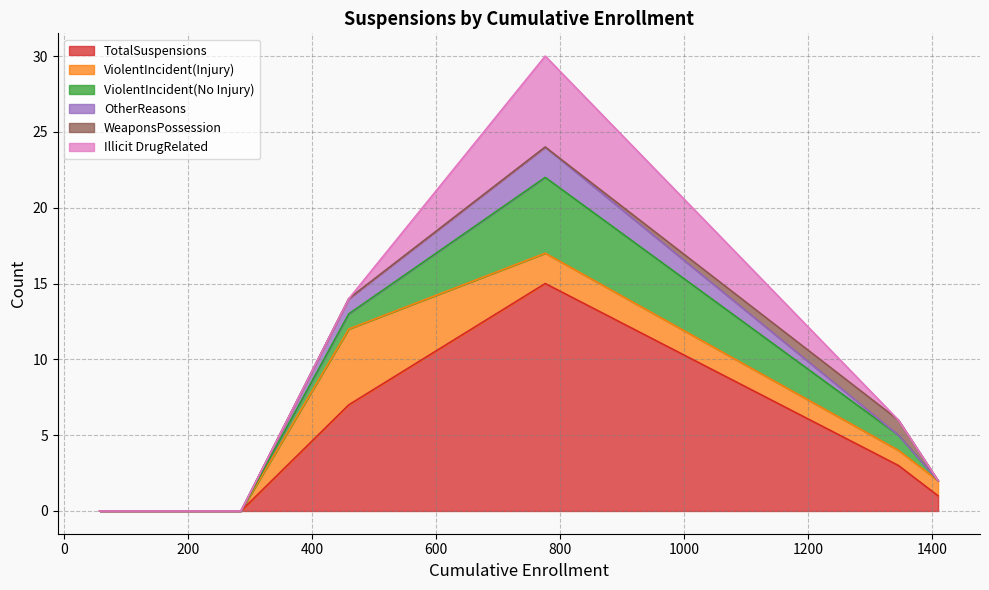

What is the highest value of the TotalSuspensions series?

15